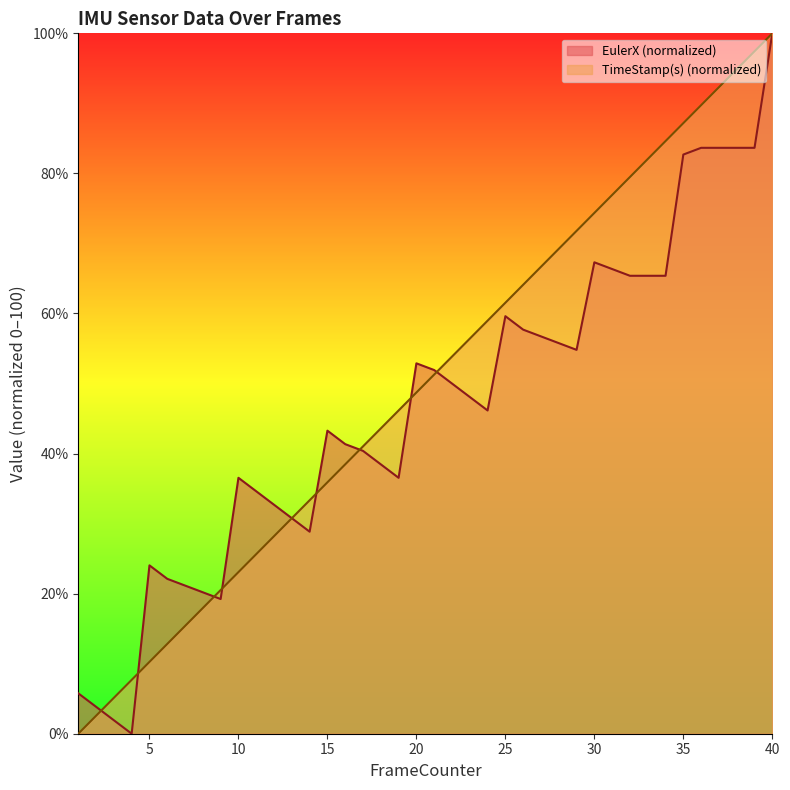

True or false: TimeStamp(s) has a value of 4.5 at 5.

False